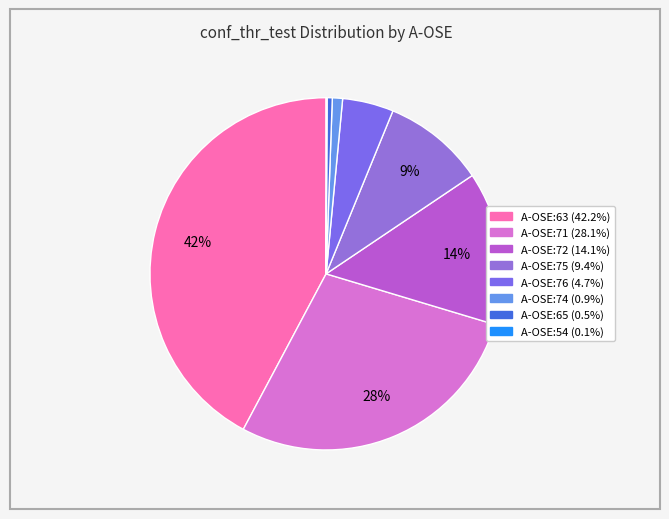

Count the number of slices in the pie.

8